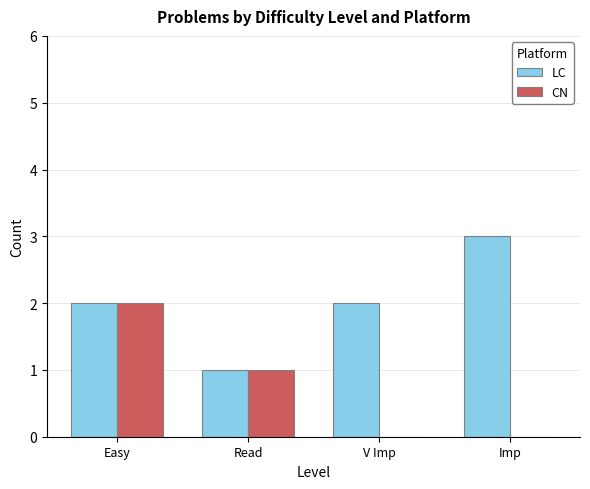

How many data points does each series have?

4